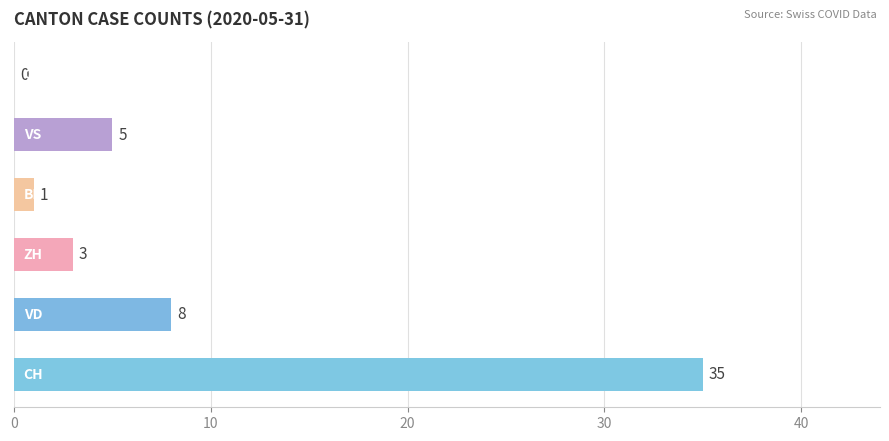

Is it true that the value at VD is 11?

False